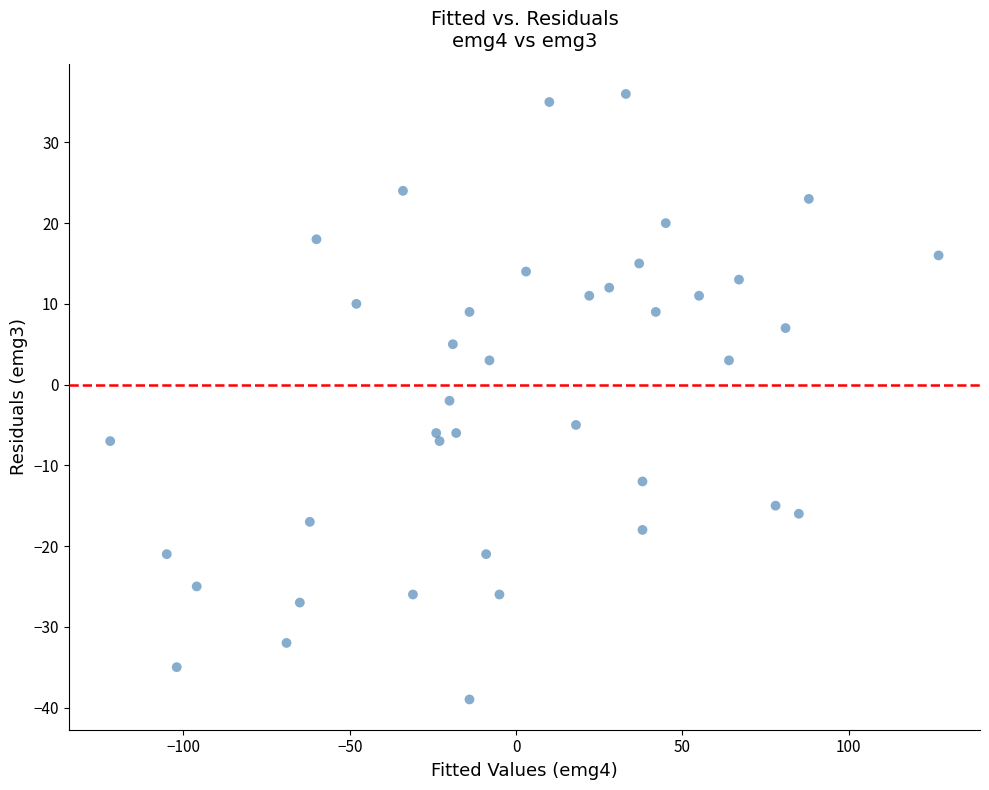

What is the range of Y values (max minus min)?

75